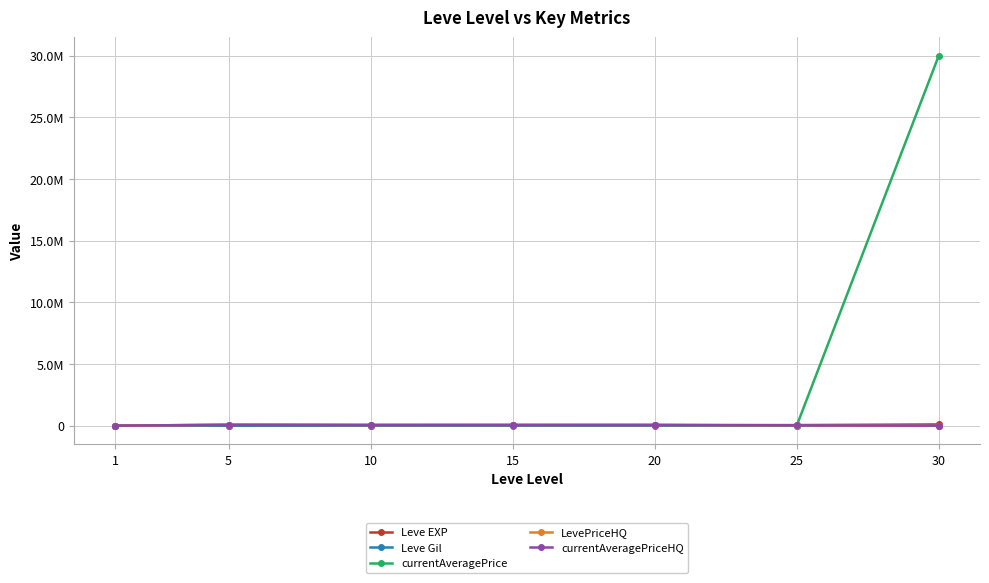

What is the difference between the maximum and minimum values in the Leve EXP series?

97530